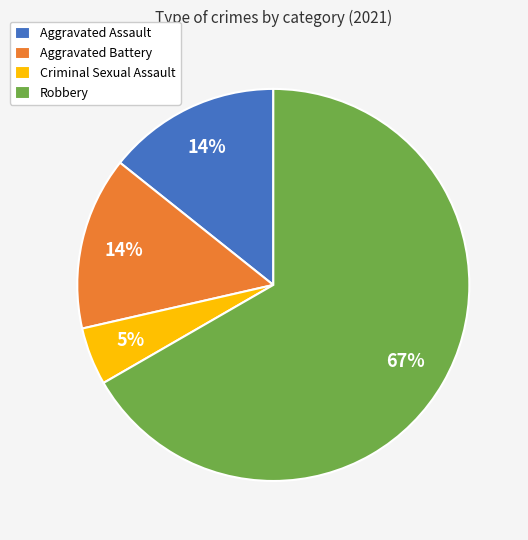

How many slices are in this pie chart?

4